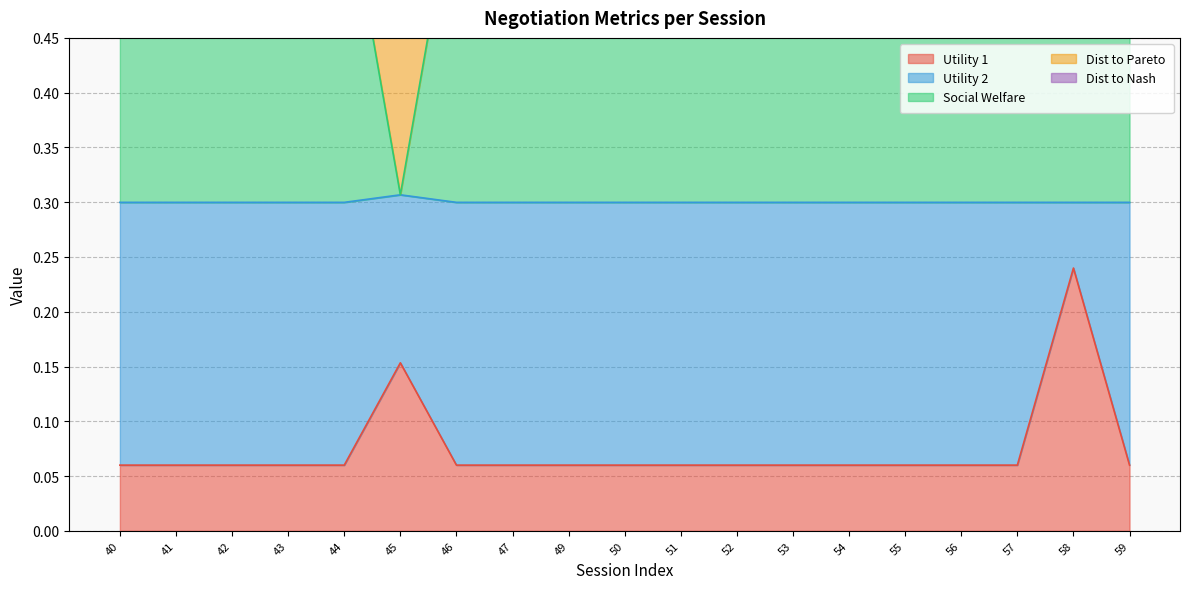

True or false: Utility 1 has a value of 0.0 at 44.

False